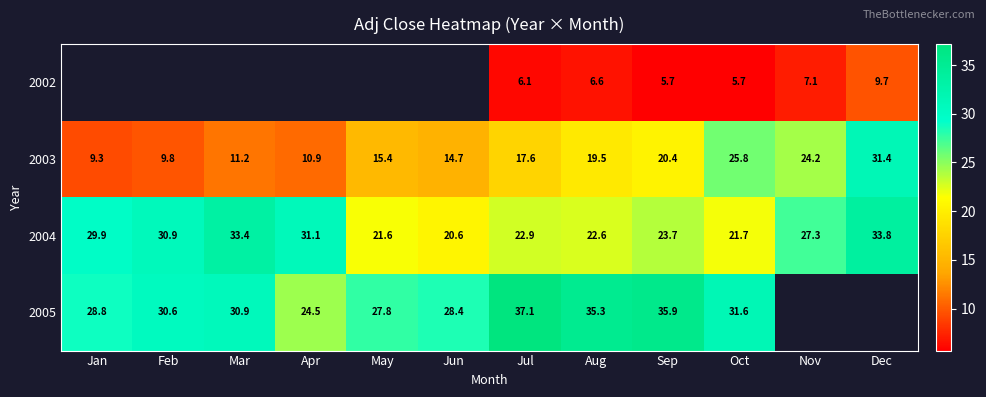

Where does the 2003 series first go above 17?

Jul